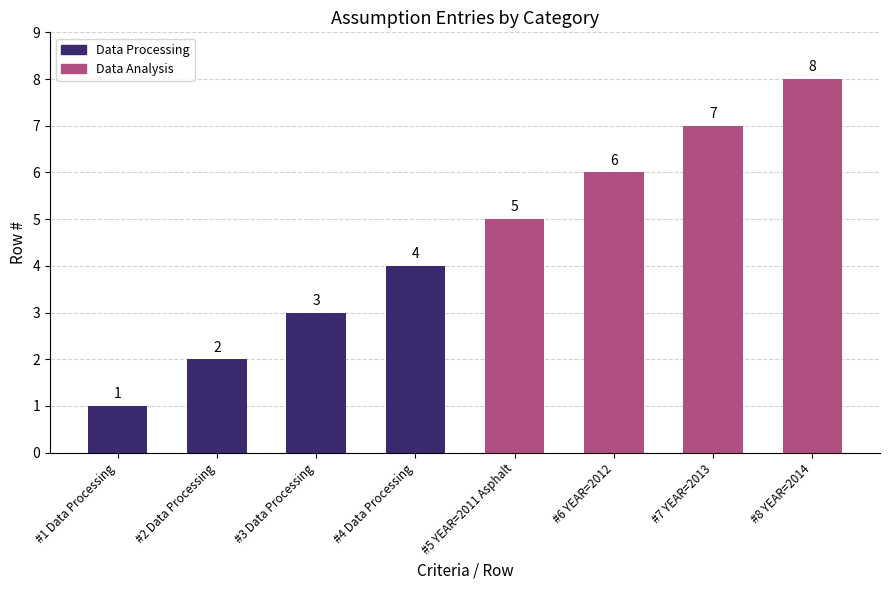

What is the minimum value shown in the chart?

1